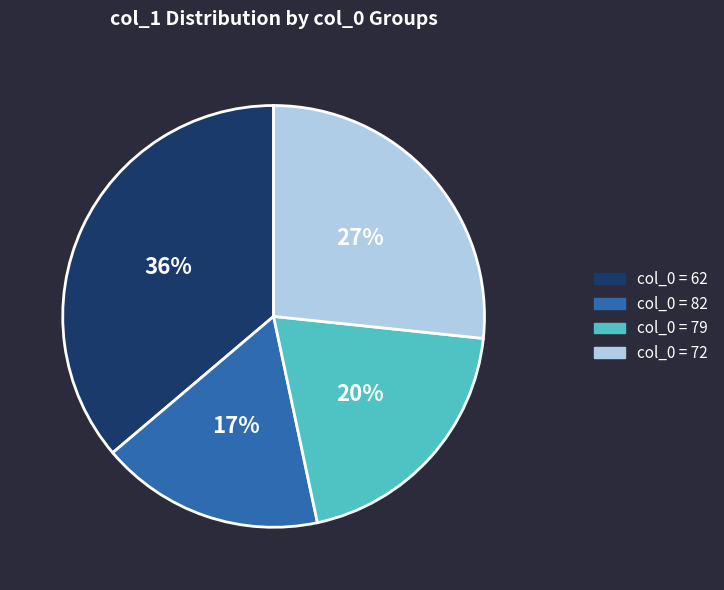

To the nearest percent, what is the average slice percentage?

25%